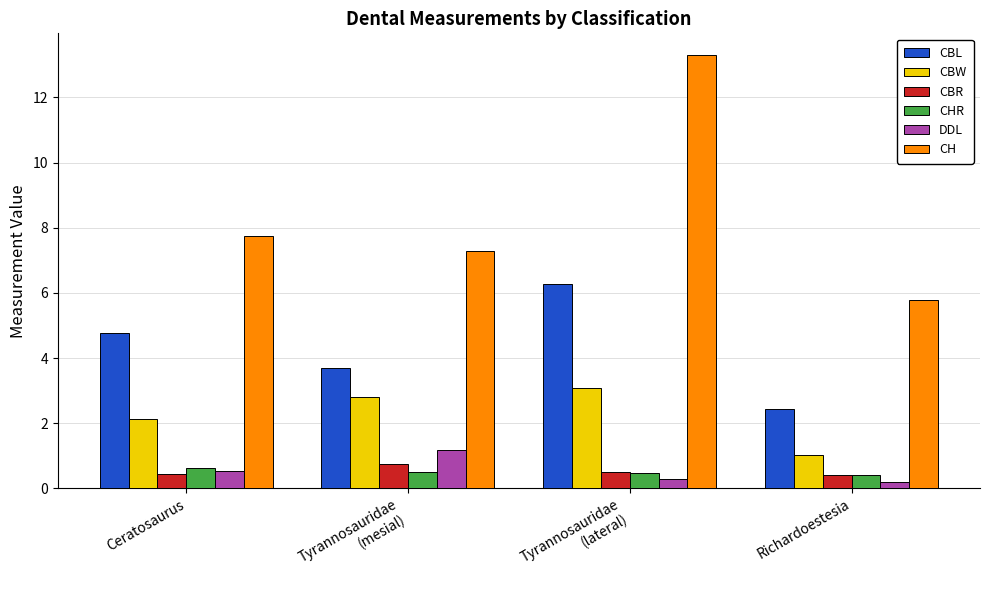

What is the difference between the second highest and minimum values in the CBW series?

1.8